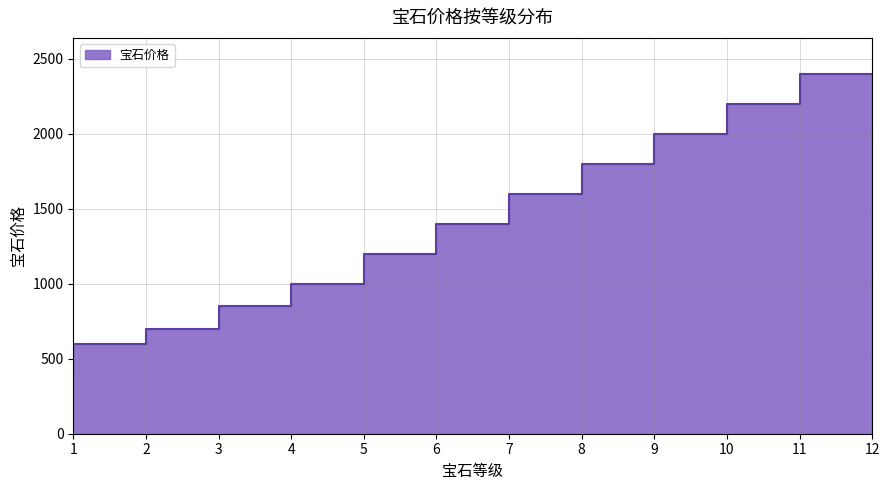

Which label corresponds to the largest value in the chart?

12